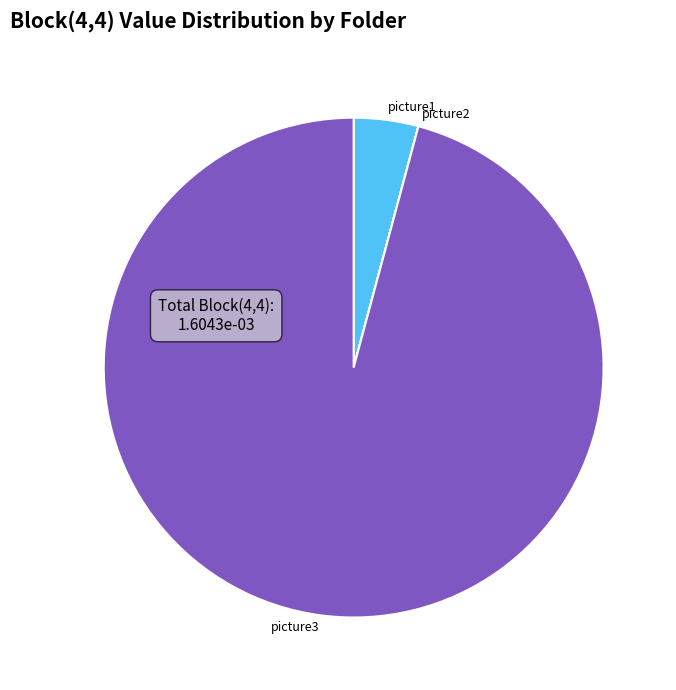

What is the largest slice in the pie chart?

picture3